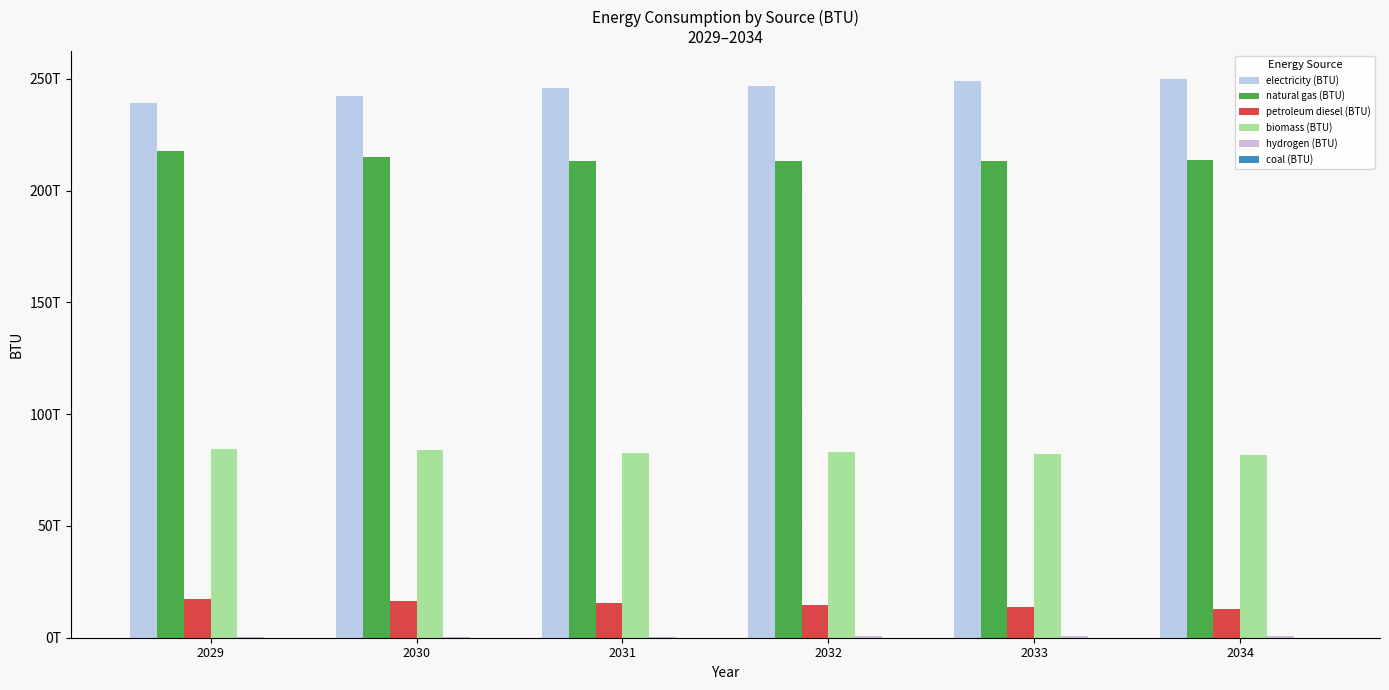

Is it true that natural gas (BTU) equals 213166864326556.1 at 2033?

True